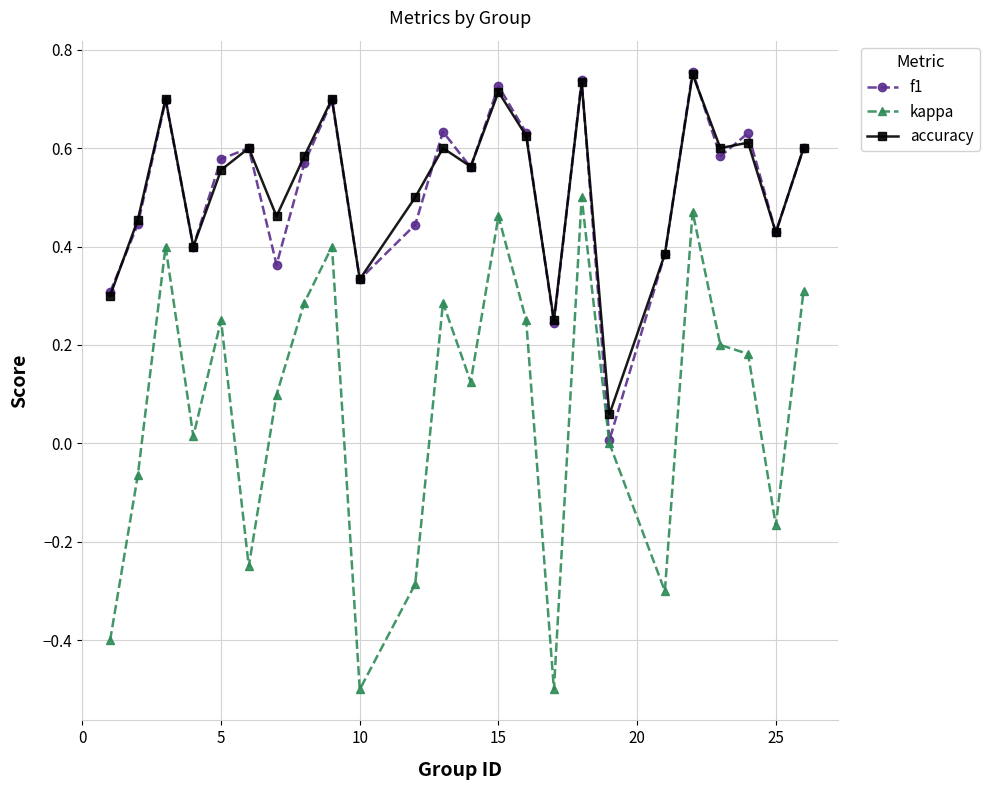

True or false: f1 has more than 1 points higher than both neighbors.

True